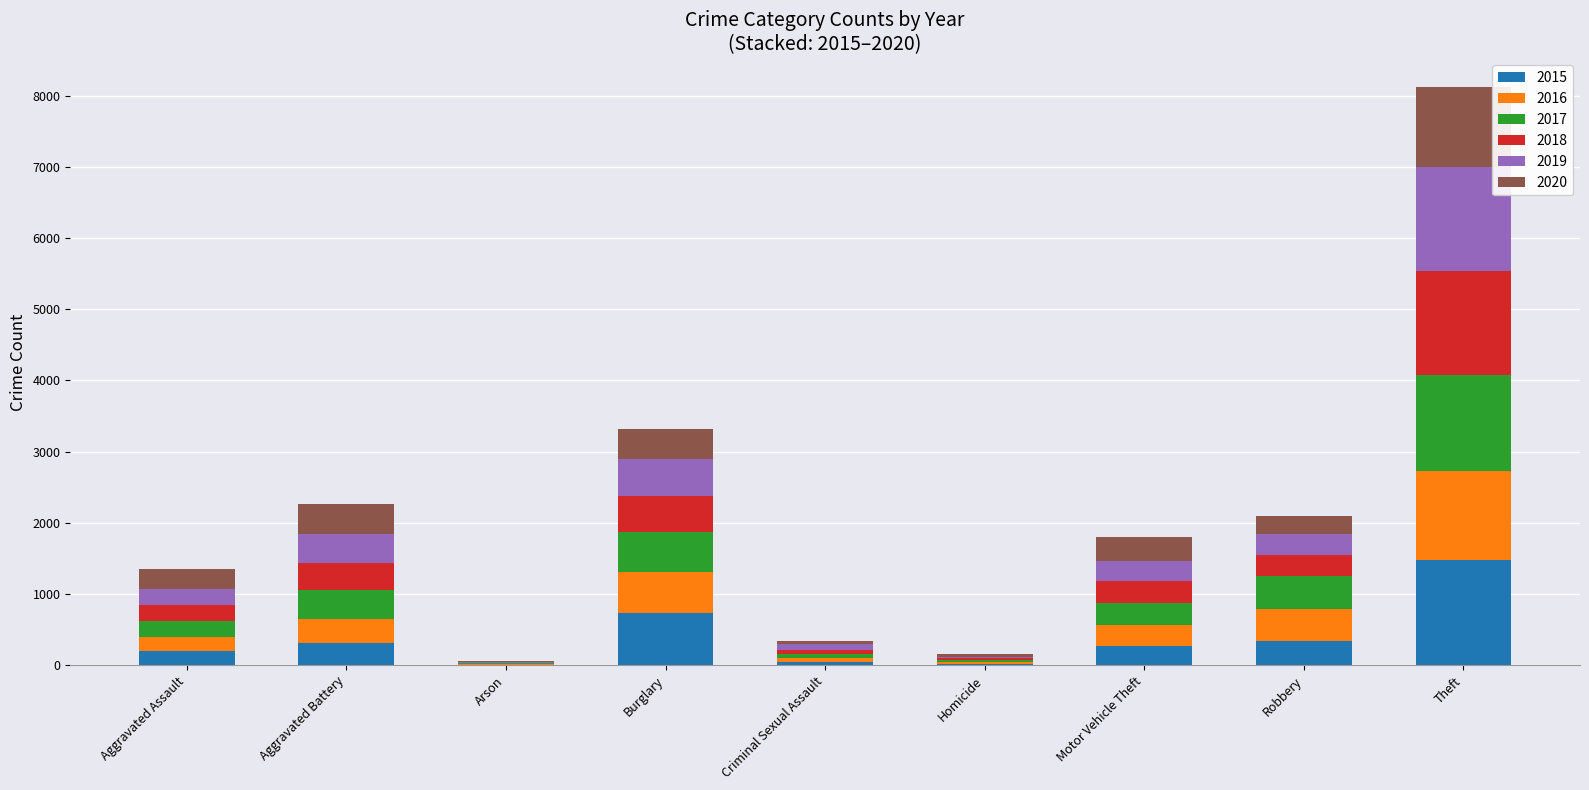

Which category has the highest value in the 2015 series?

Theft